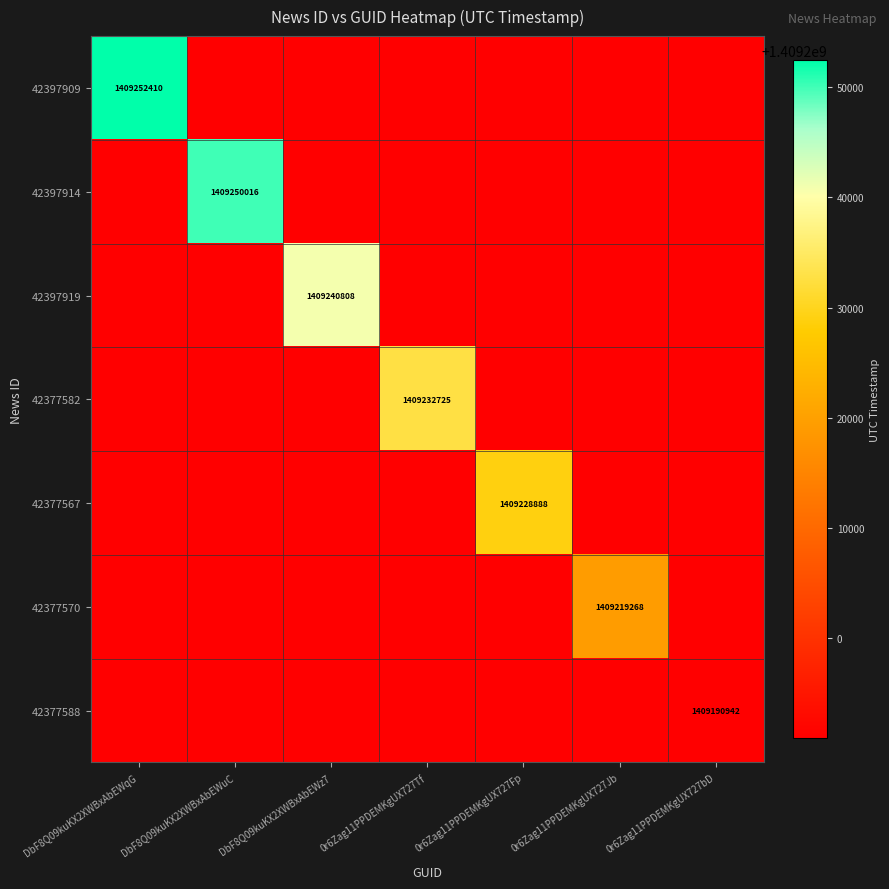

What is the minimum value shown in the chart?

1409190942.0